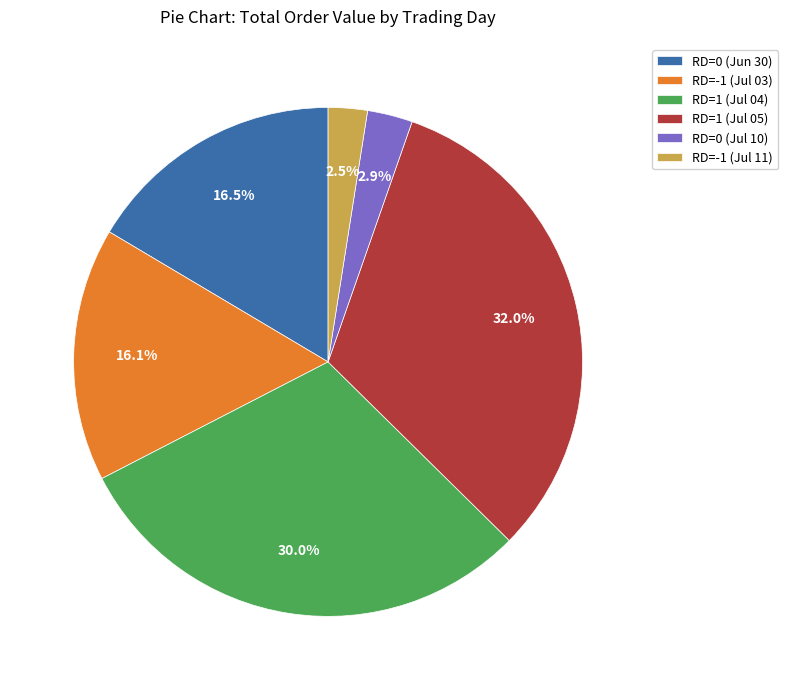

What is the largest slice in the pie chart?

RD=1 (Jul 05)